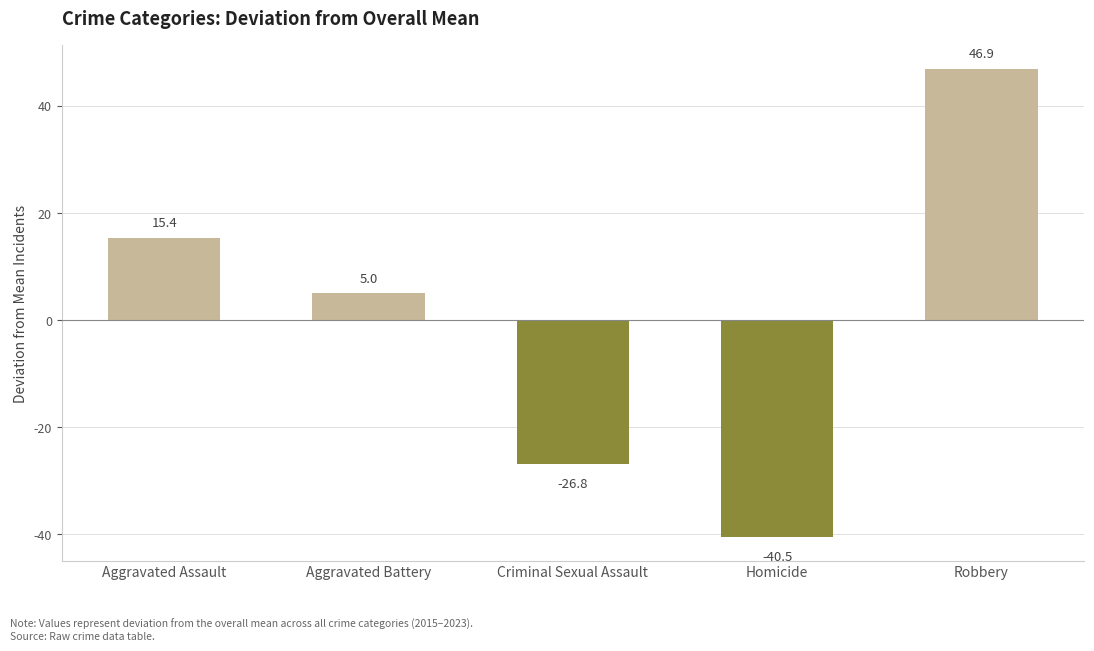

What position from the right is Aggravated Assault?

5